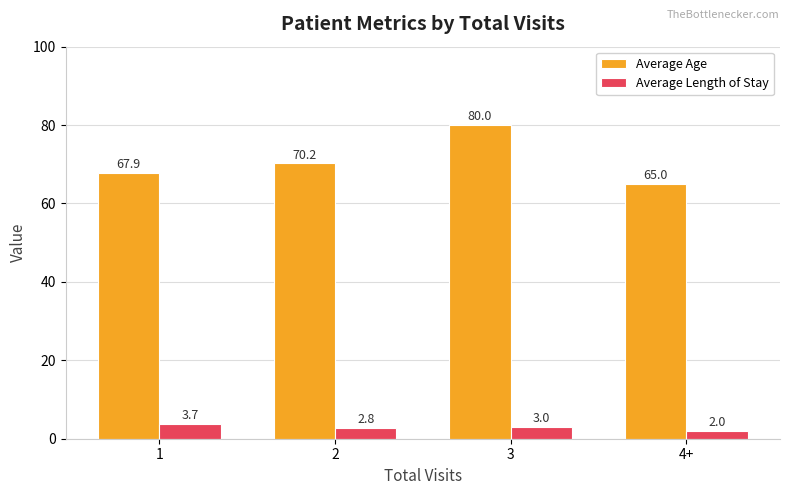

What is the label of the 3rd bar from the right?

2